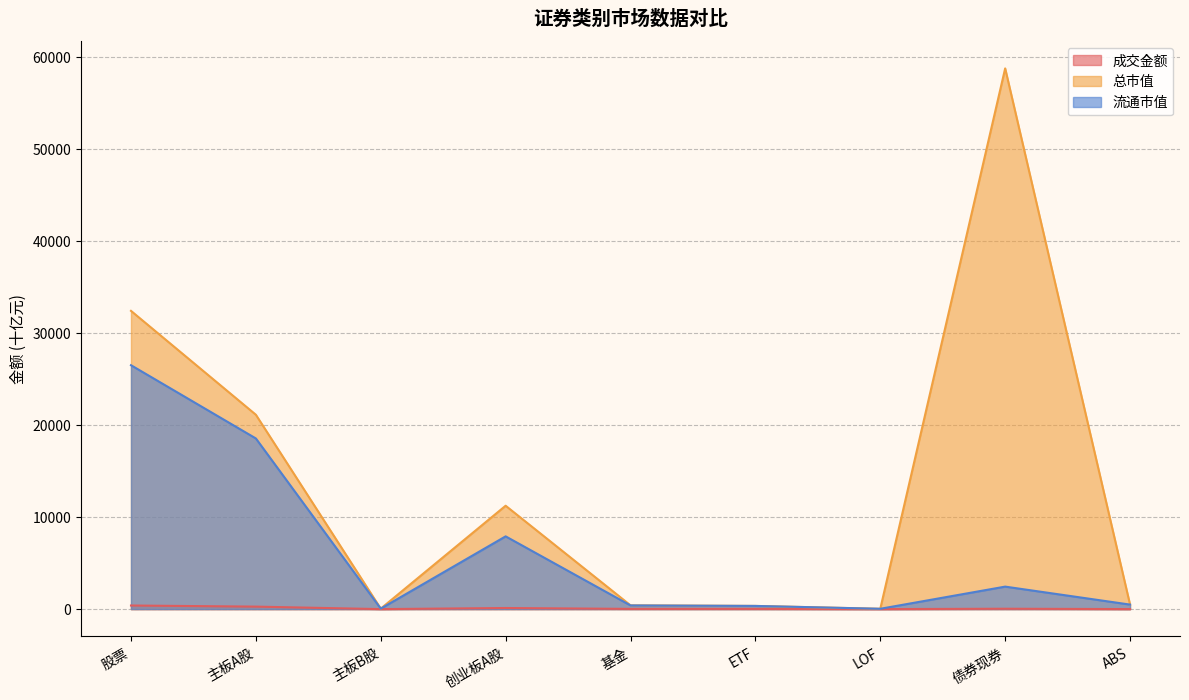

What is the total value across all series at LOF?

74.0